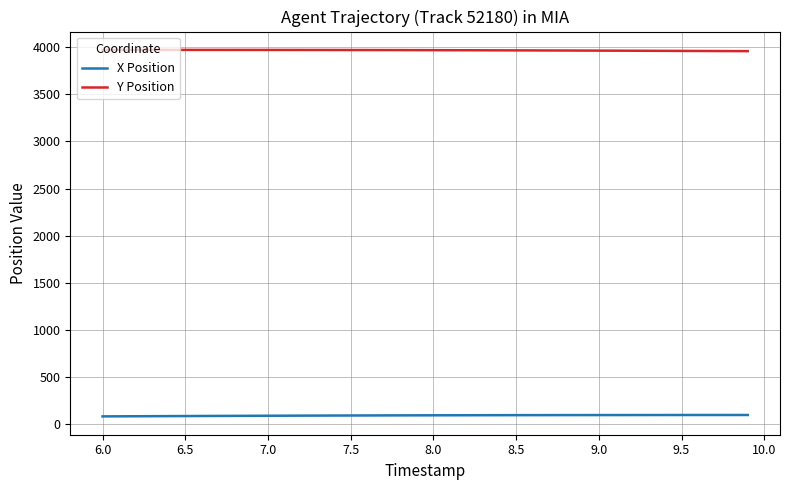

True or false: X Position and Y Position intersect in this chart.

False